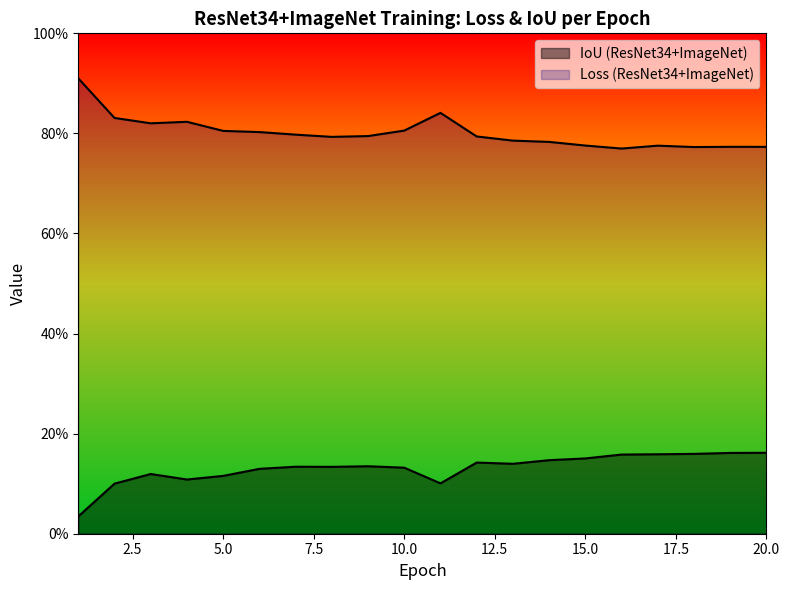

The value of IoU (ResNet34+ImageNet) at 10 is 0.0. True or false?

False